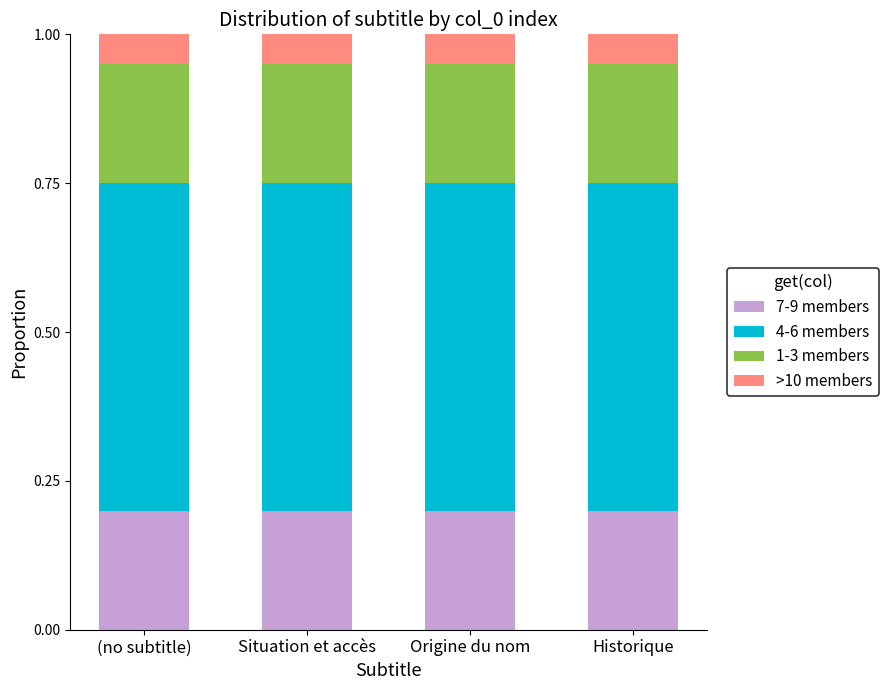

The value of 7-9 members at Origine du nom is 0.2. True or false?

True